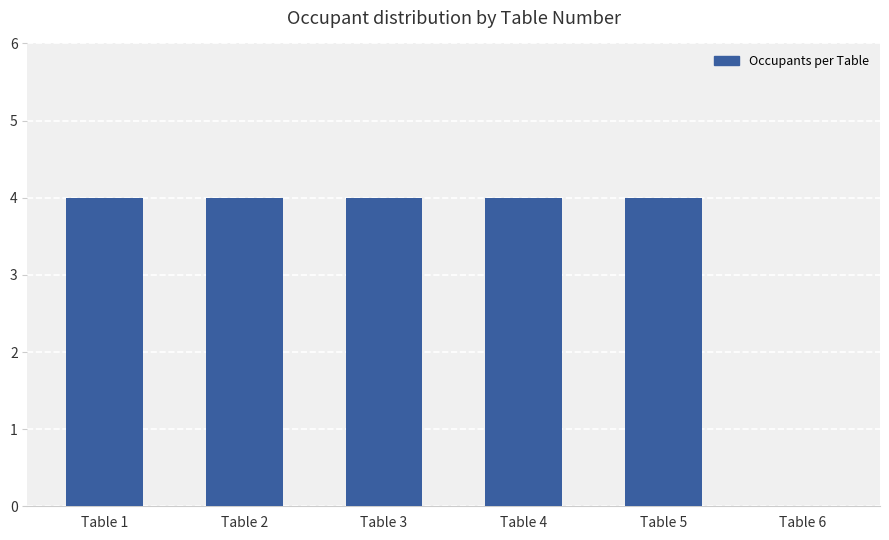

What is the ratio of the value at Table 5 to the value at Table 3?

1.0